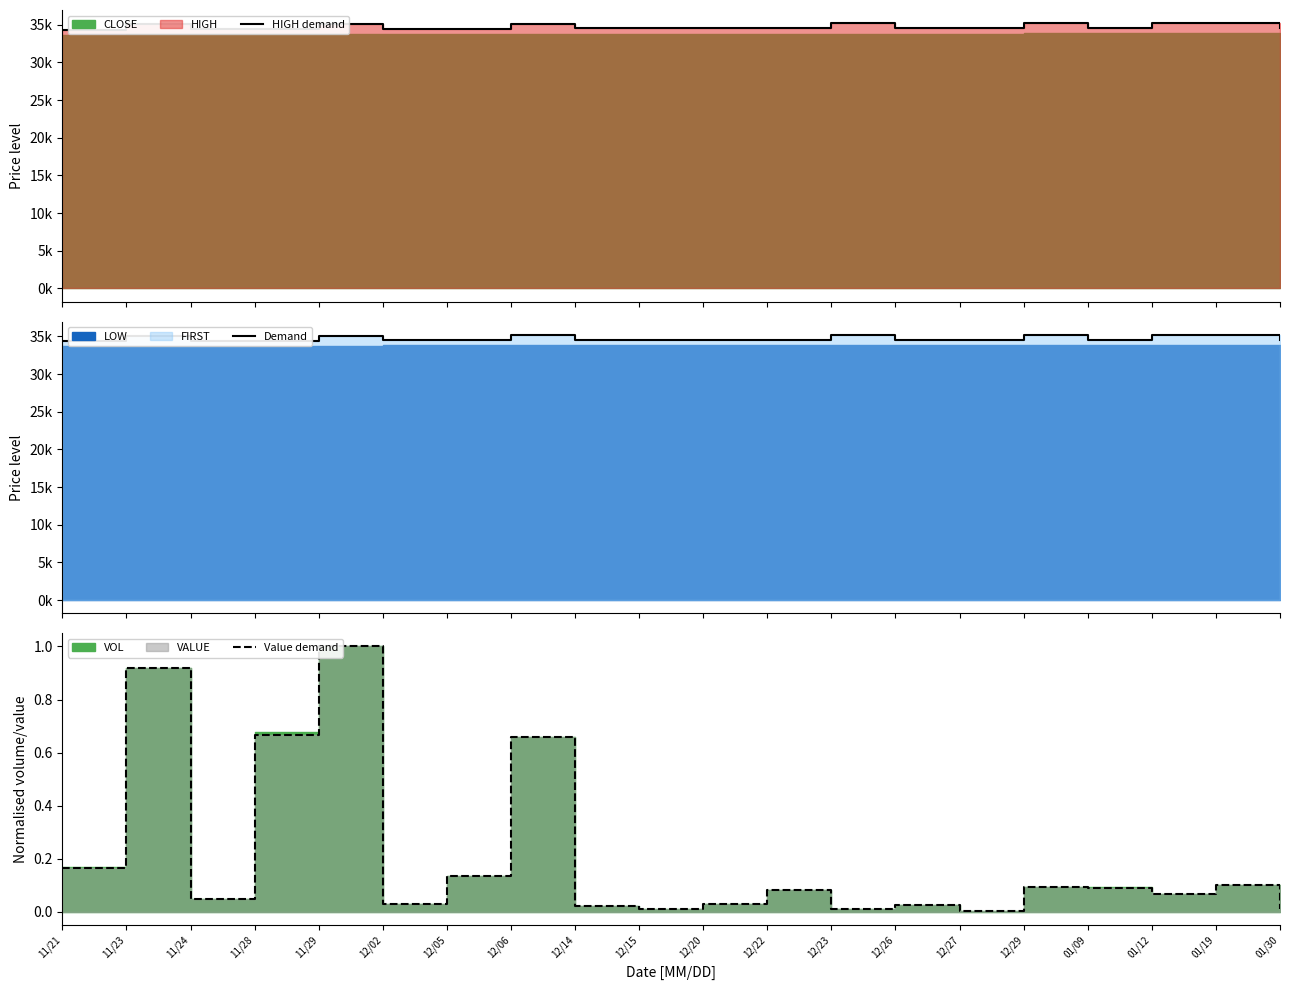

Rank the categories by Value demand value from highest to lowest.

11/29, 11/23, 11/28, 12/06, 11/21, 12/05, 01/19, 12/29, 01/09, 12/22, 01/12, 11/24, 12/20, 12/02, 12/26, 12/14, 12/23, 01/30, 12/15, 12/27